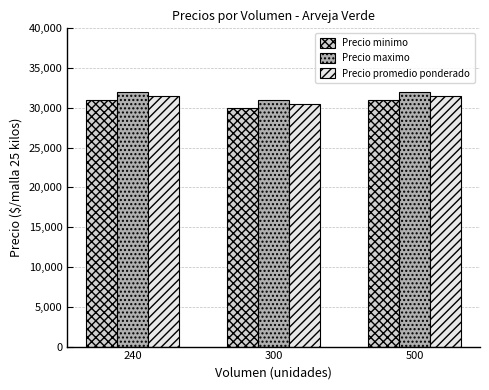

What is the maximum value shown in the chart?

32000